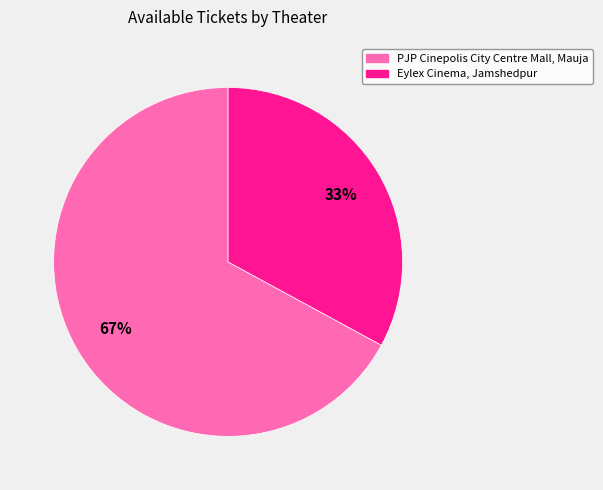

True or false: PJP Cinepolis City Centre Mall, Mauja accounts for 67% of the total.

True